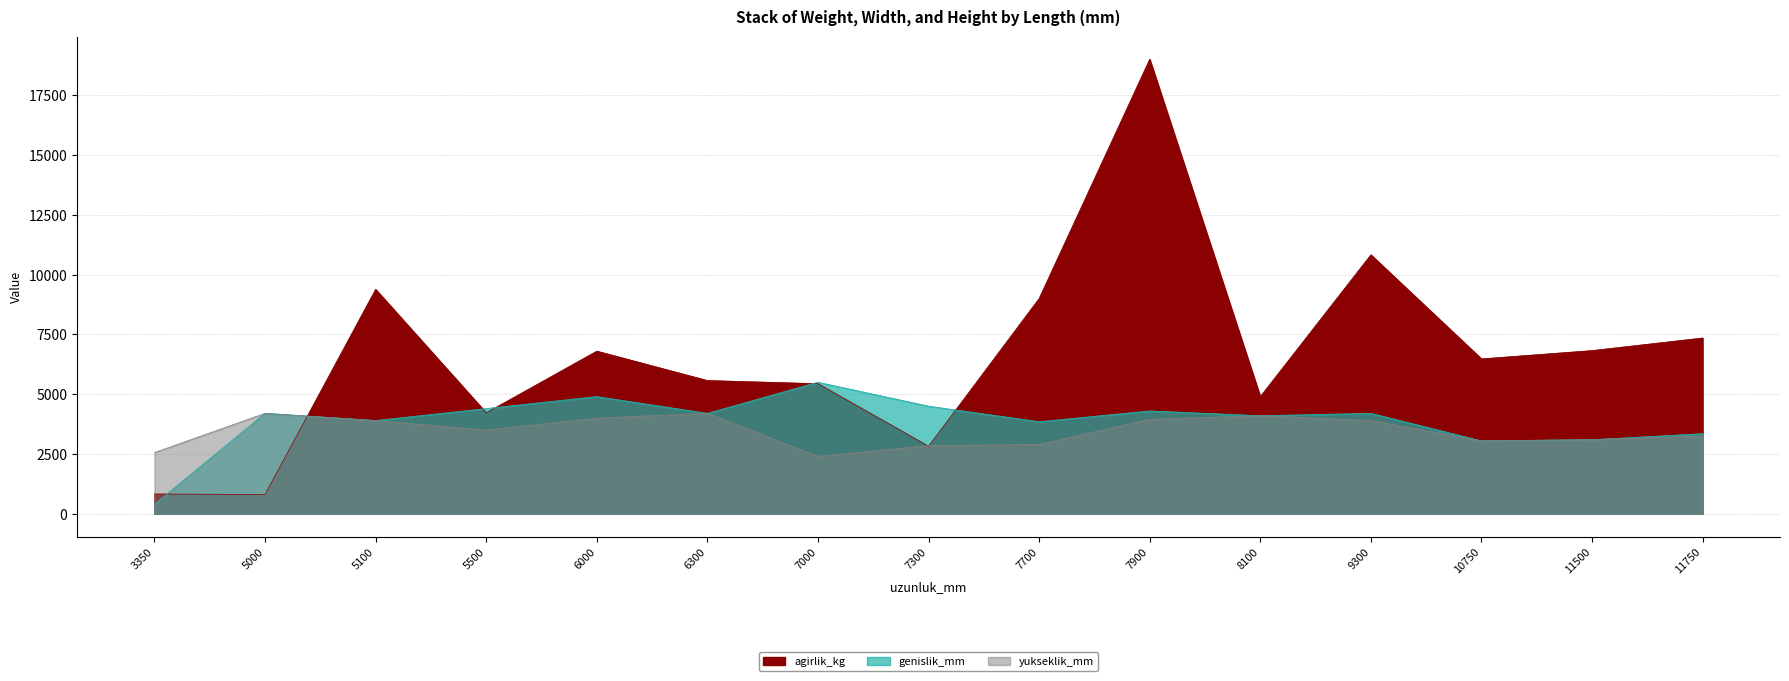

How many interior local peaks does the yukseklik_mm series have?

3